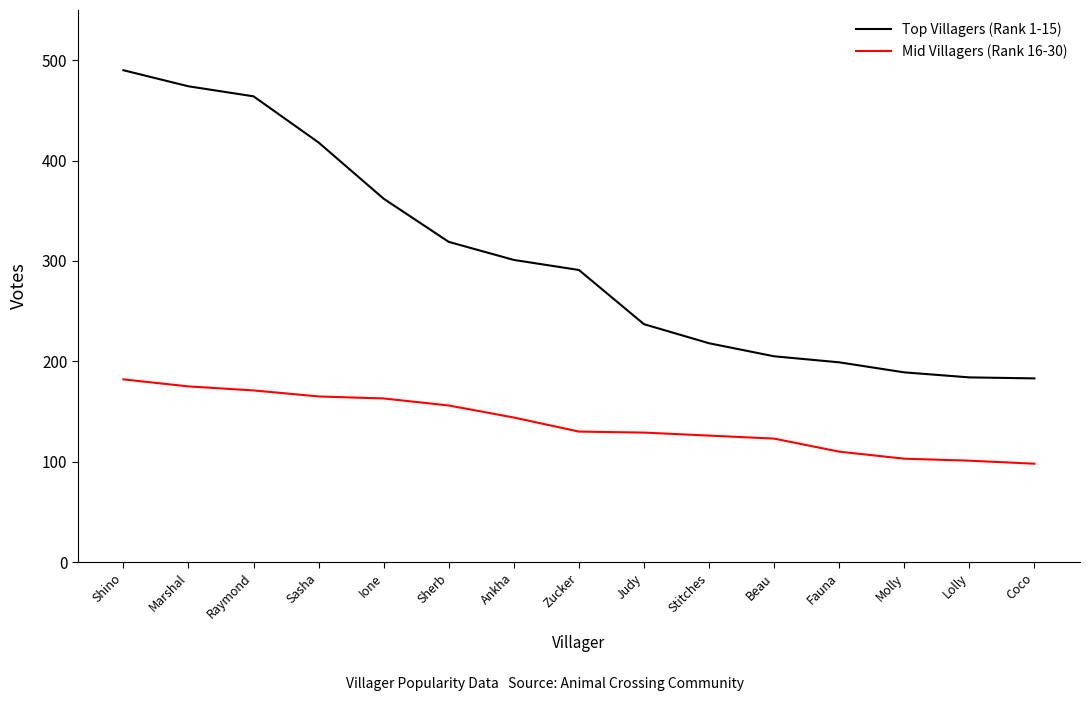

What position from the left is Zucker?

8